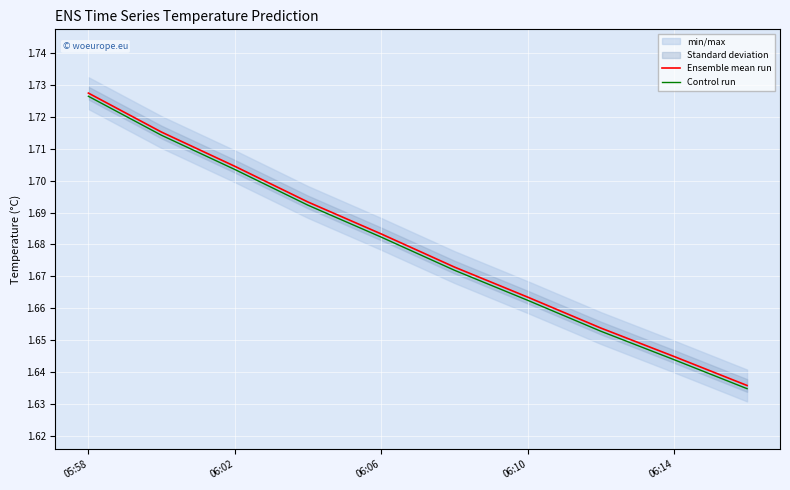

True or false: Control run and Ensemble mean run cross at least once.

False